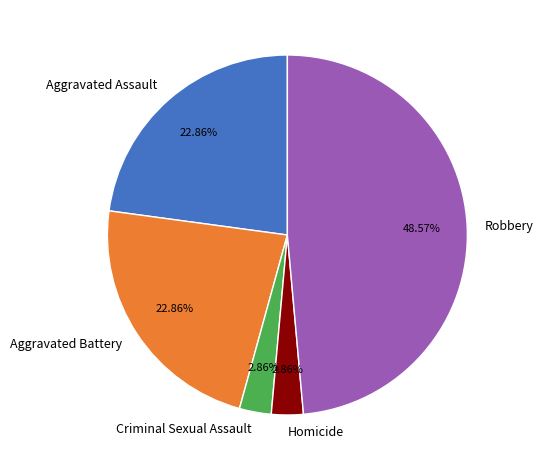

Which slice is the largest?

Robbery